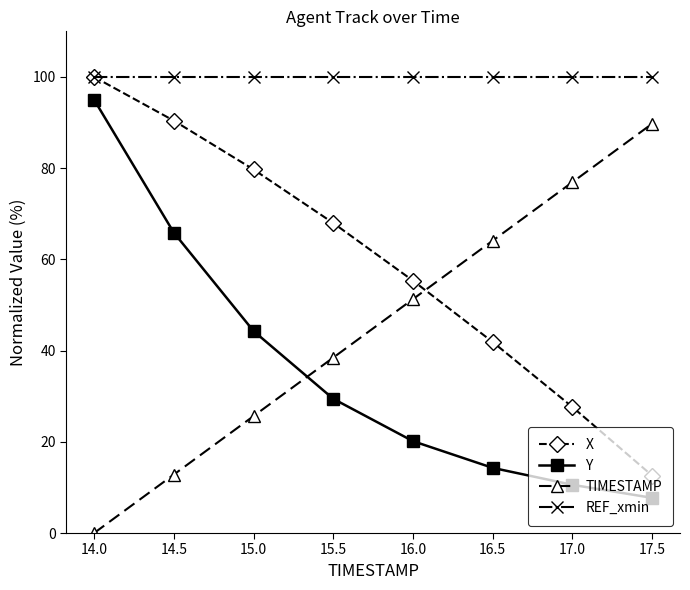

List the labels in order of X value, smallest first.

17.5, 17.0, 16.5, 16.0, 15.5, 15.0, 14.5, 14.0